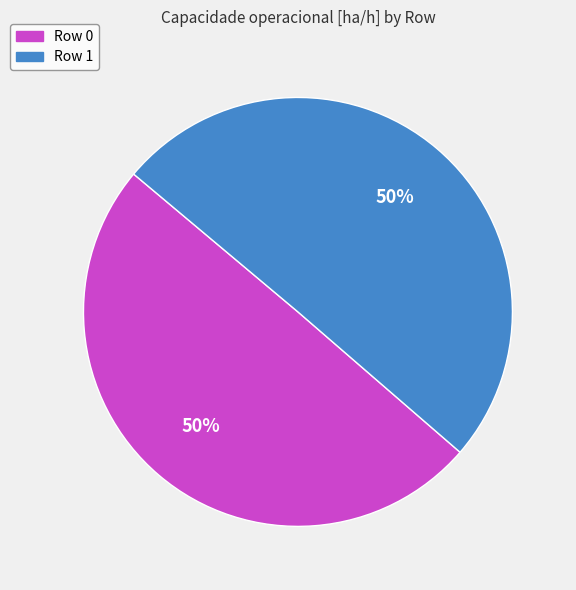

Do Row 1 and Row 0 together represent more than half of the pie?

Yes